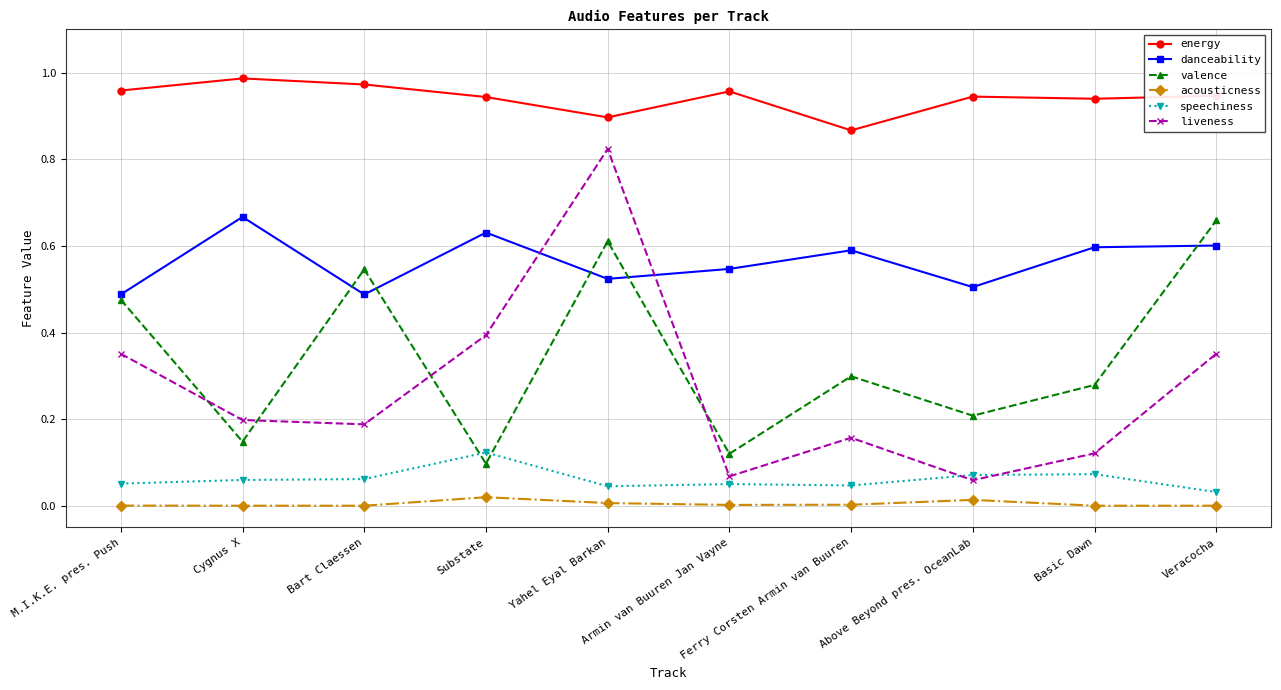

At Bart Claessen, list the series in order from smallest to largest.

acousticness, speechiness, liveness, danceability, valence, energy